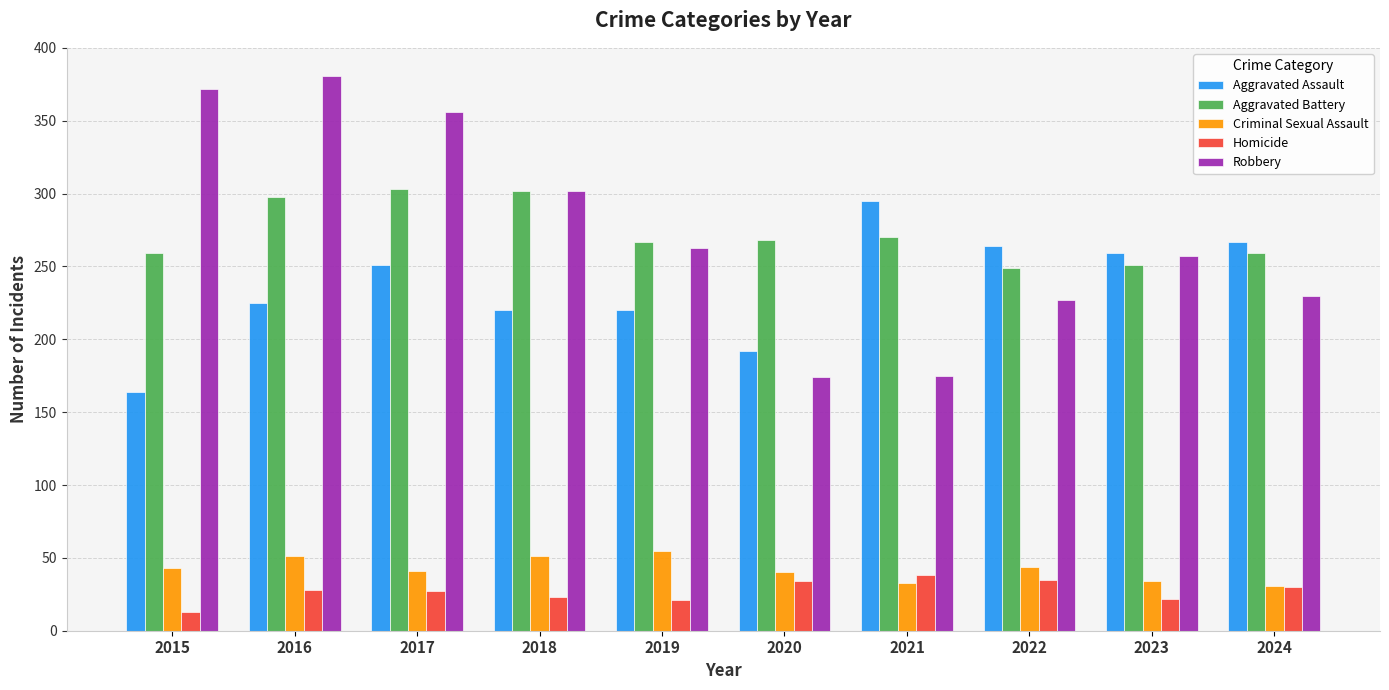

Read the Aggravated Assault value at 2016, to the nearest 5.

225